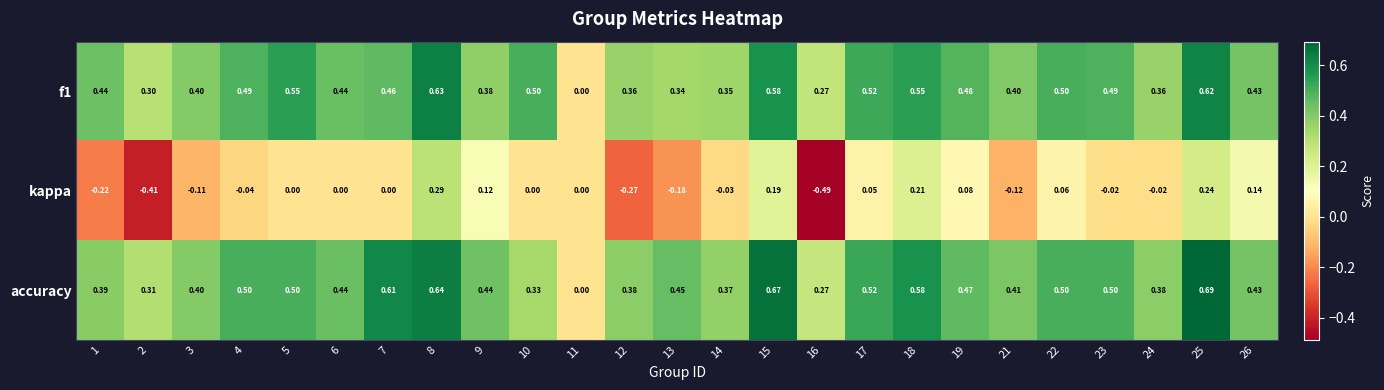

Is the value of kappa at 5 greater than the value of accuracy at 17?

No